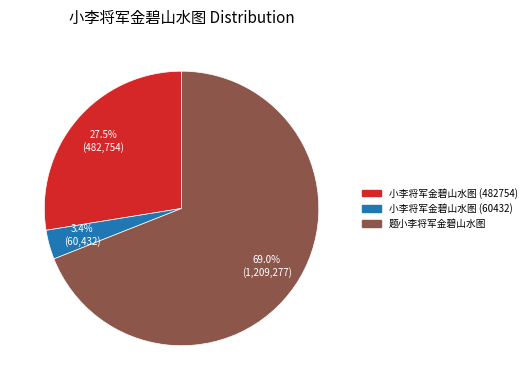

What is the total percentage of 小李将军金碧山水图 (60432) and 题小李将军金碧山水图?

72.5%